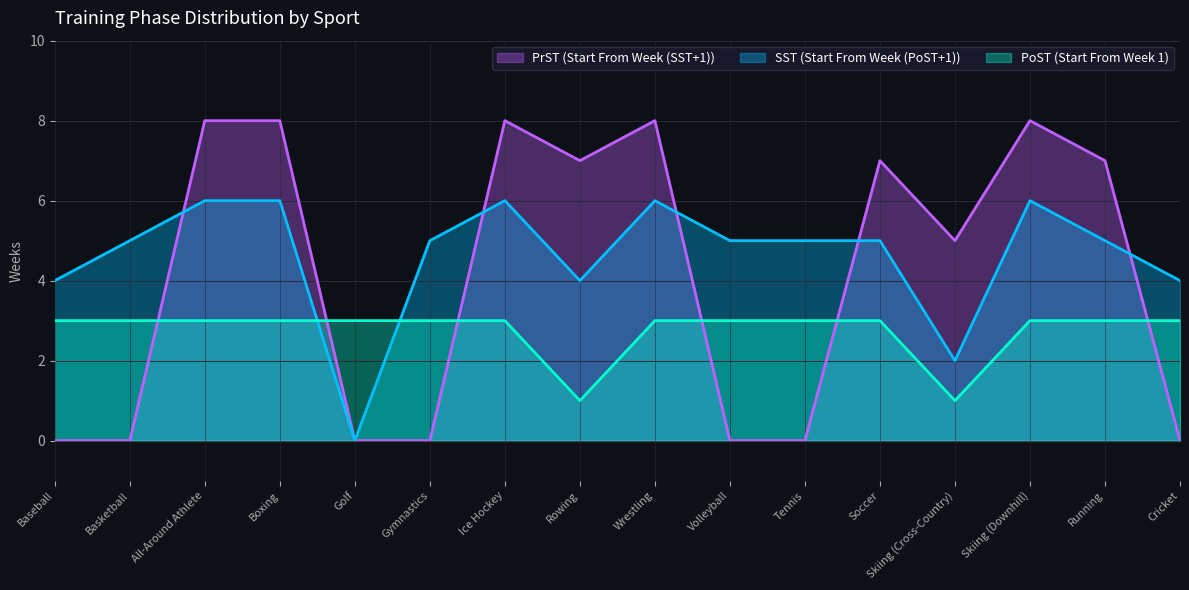

Is the value of PrST (Start From Week (SST+1)) at Golf greater than the value of PoST (Start From Week 1) at Soccer?

No